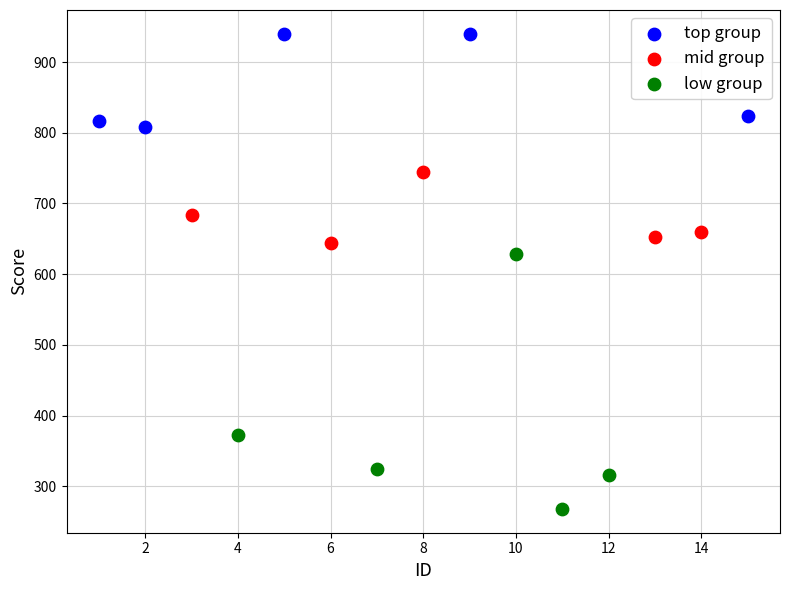

Which series has the largest Y range (max minus min)?

low group